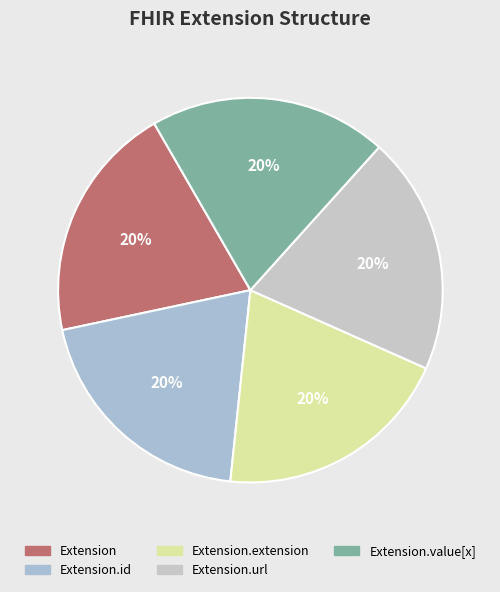

To the nearest percent, what is the difference between the largest and smallest slice percentages?

0%